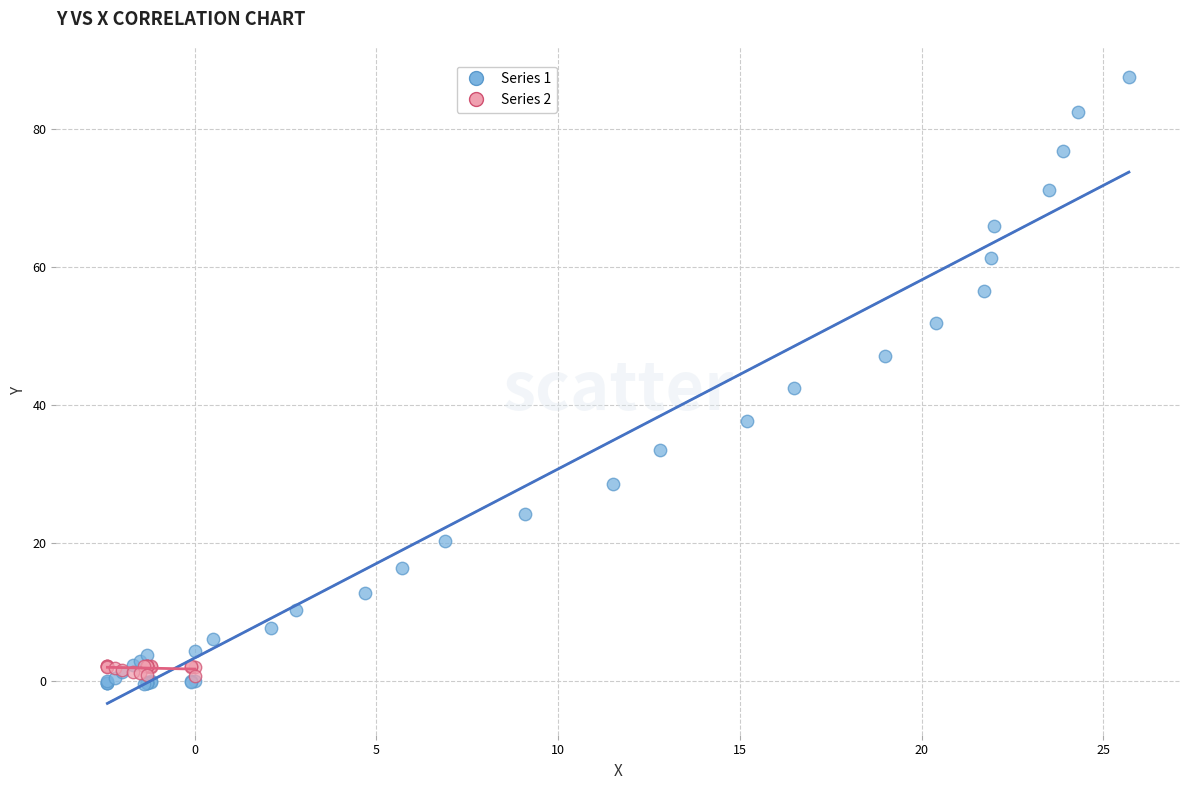

Which series contains the highest Y value?

Series 1